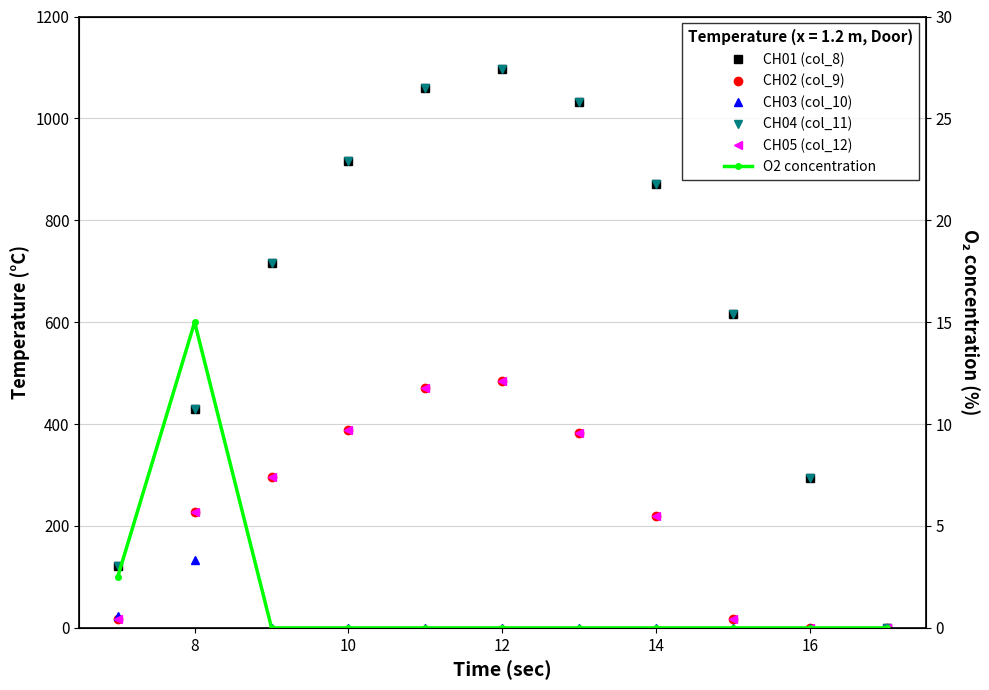

True or false: CH03 (col_10) has more than 1 interior local peaks.

False